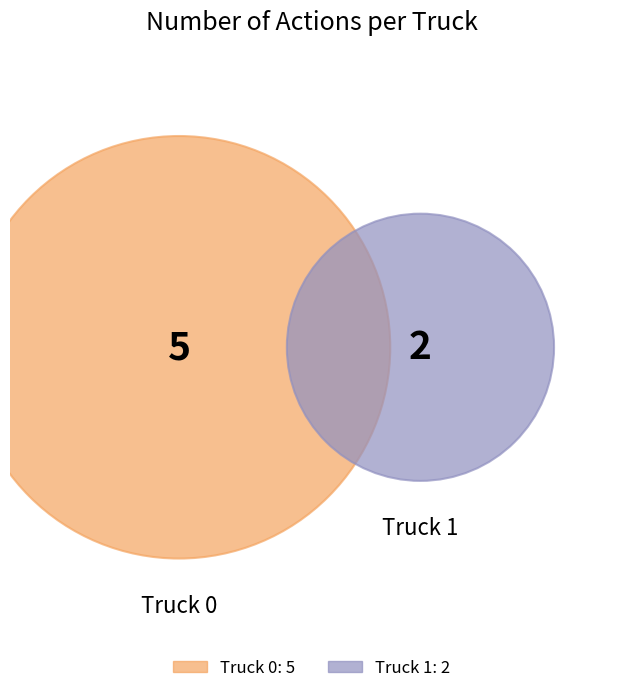

Rank the categories by value from highest to lowest.

Truck 0, Truck 1